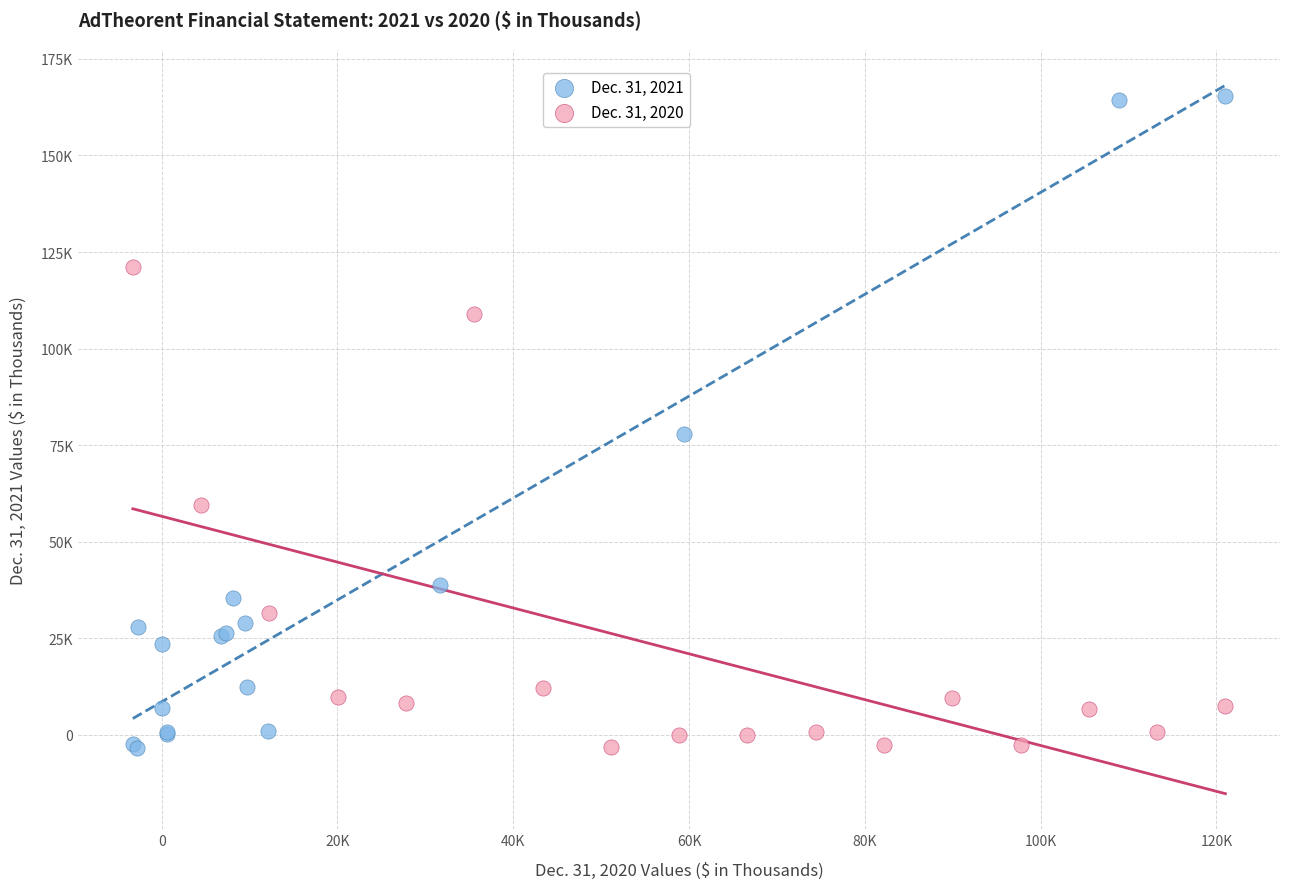

Which series has the largest Y range (max minus min)?

Dec. 31, 2021